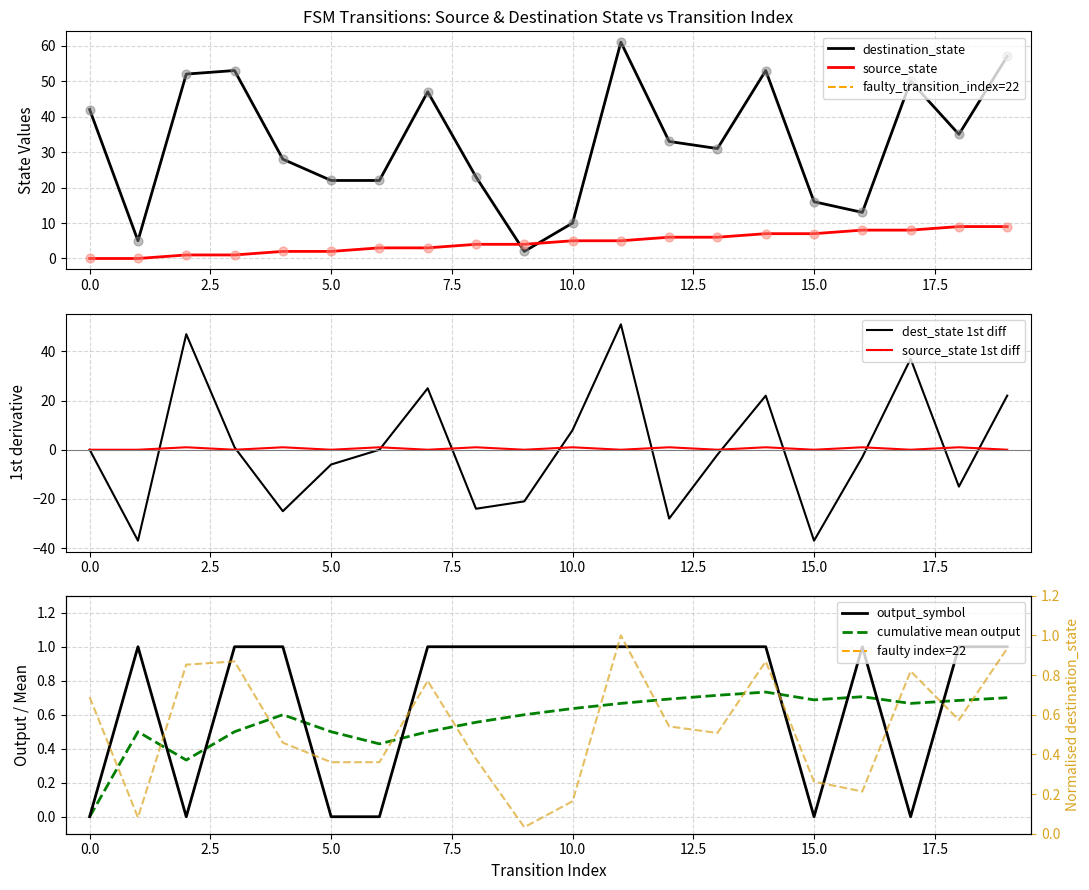

Which series has the largest total across all categories?

source_state